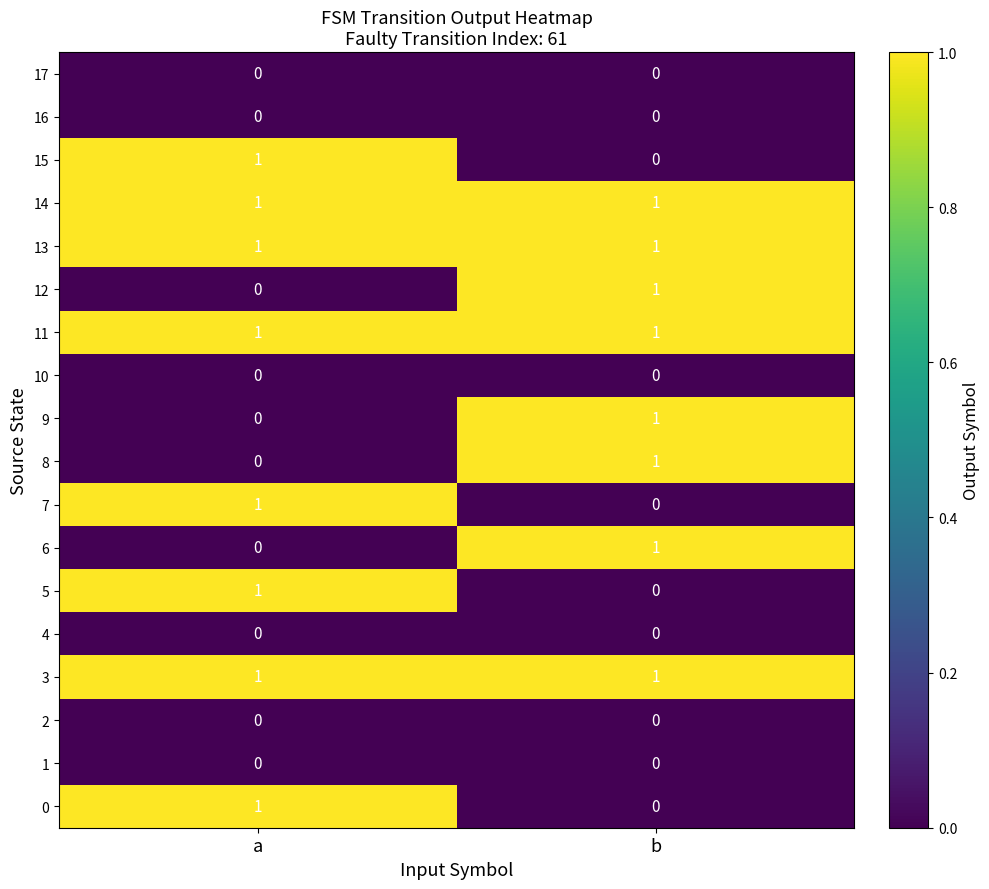

What is the total value across all series at b?

8